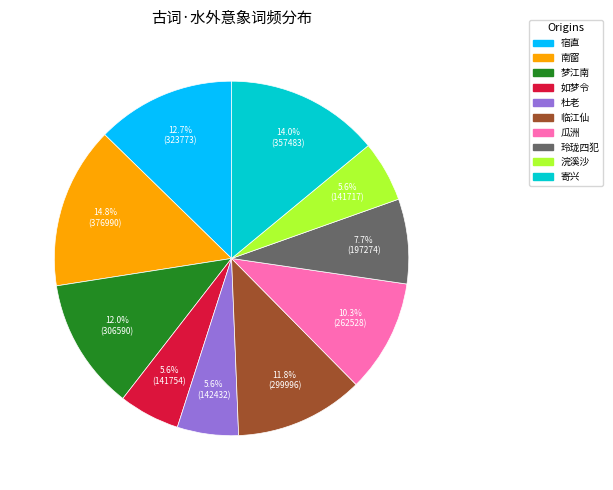

Is there a majority slice in this chart?

No